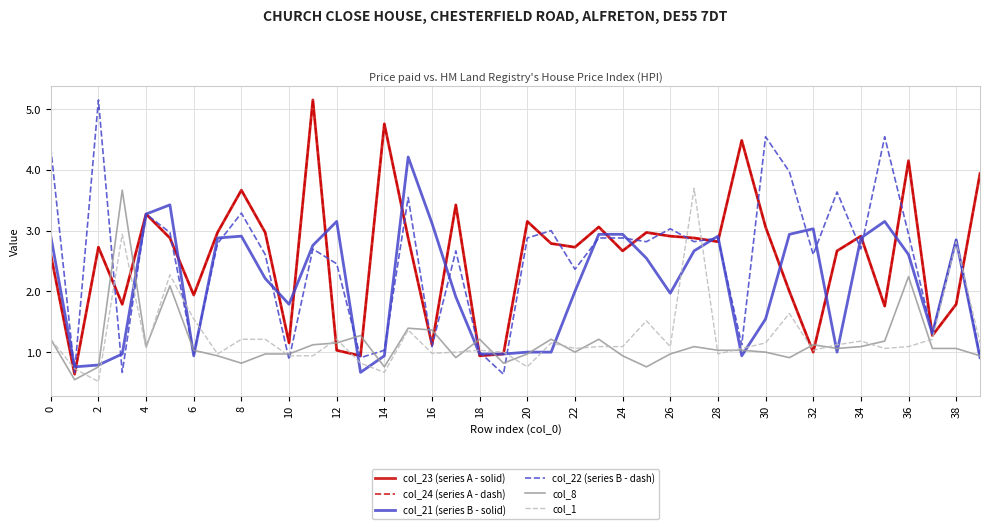

Does the chart have visible grid lines?

Yes